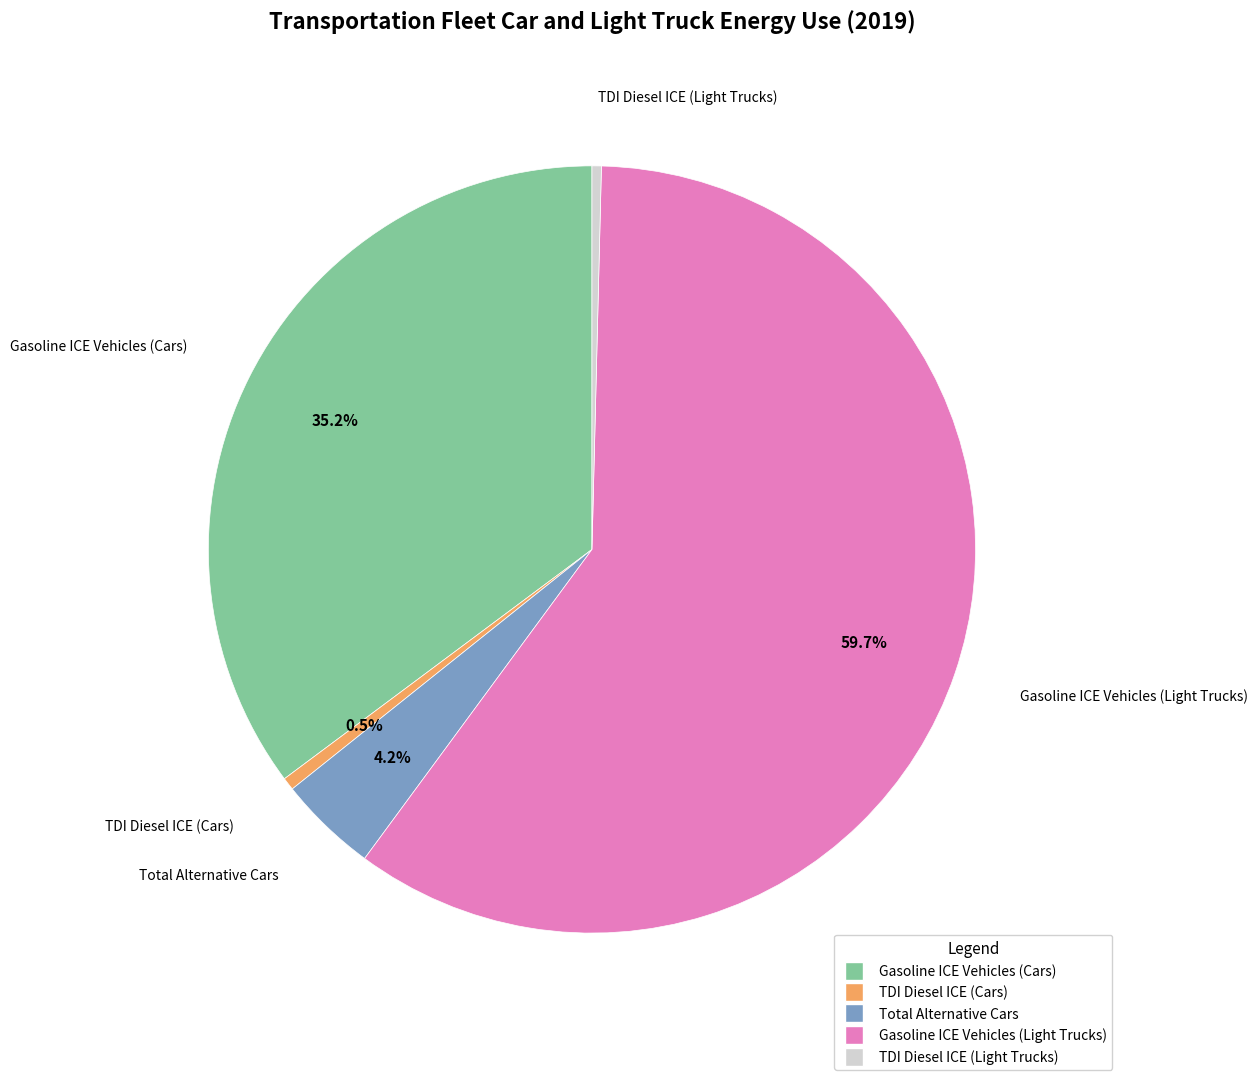

To the nearest percent, what is the average slice percentage?

20%